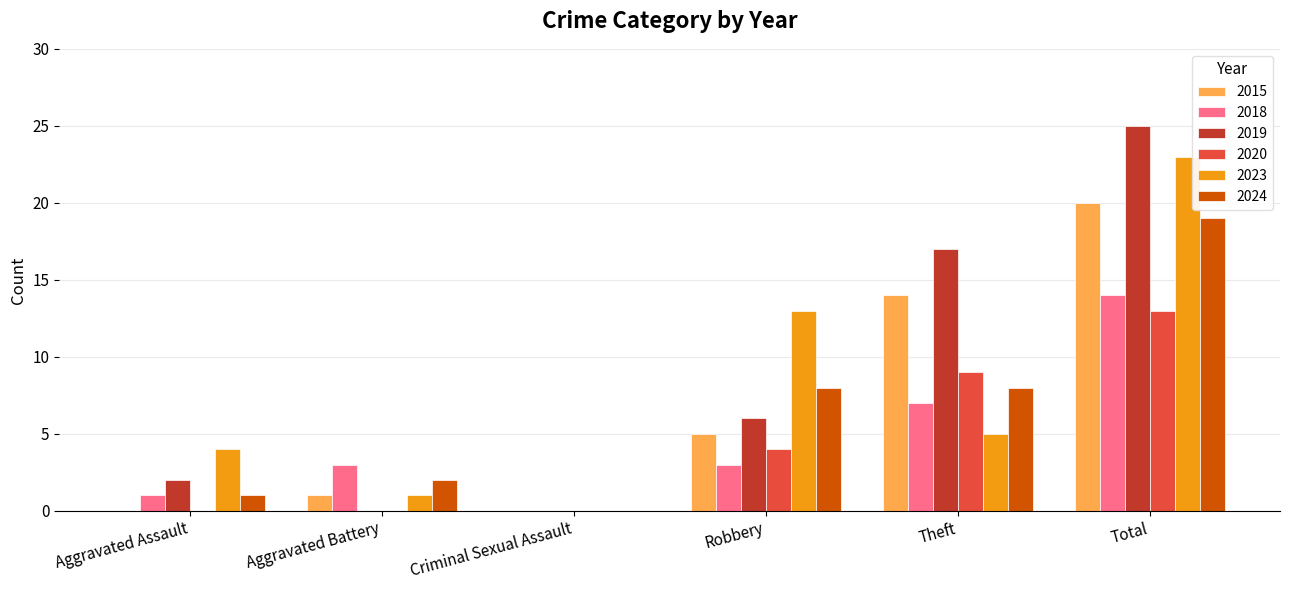

Which series has the largest total across all categories?

2019